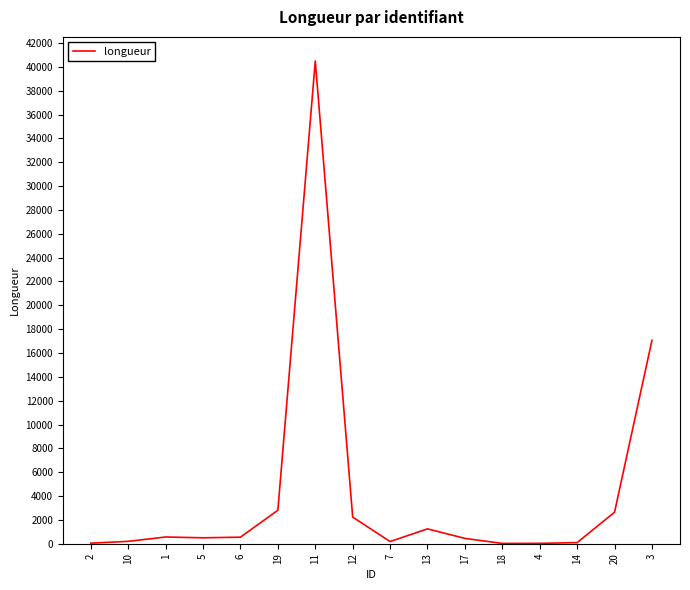

What is the maximum value shown in the chart?

40493